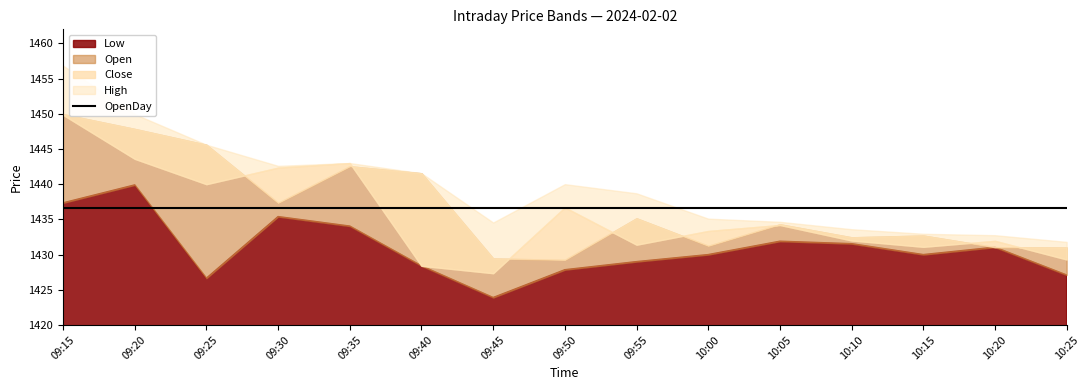

What is the sum of the High values at 10:05 and 09:35?

2877.7